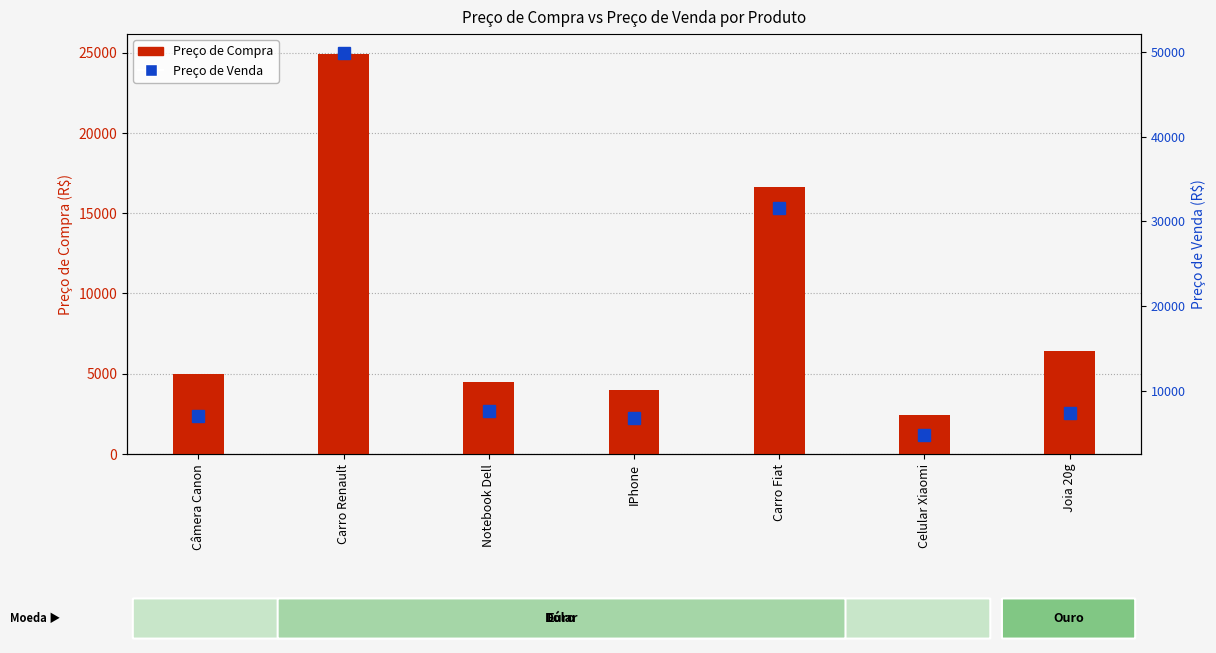

Which has a higher value, Carro Renault or Joia 20g?

Carro Renault